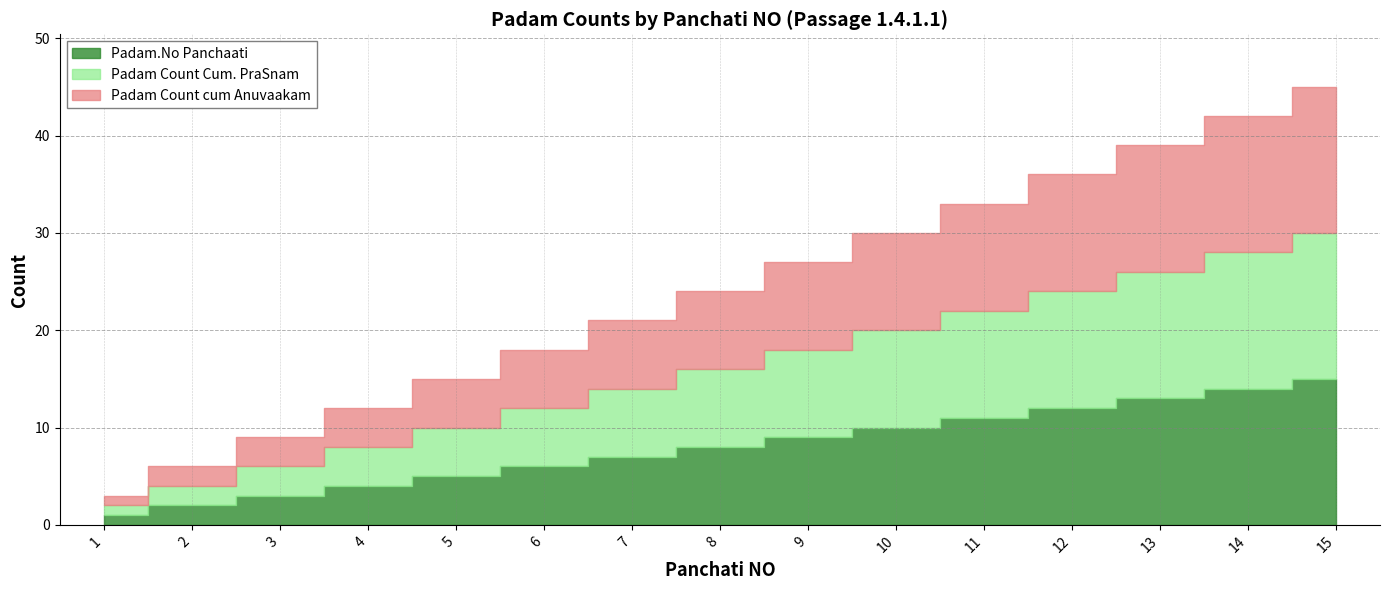

True or false: Padam Count cum Anuvaakam and Padam Count Cum. PraSnam cross at least once.

False